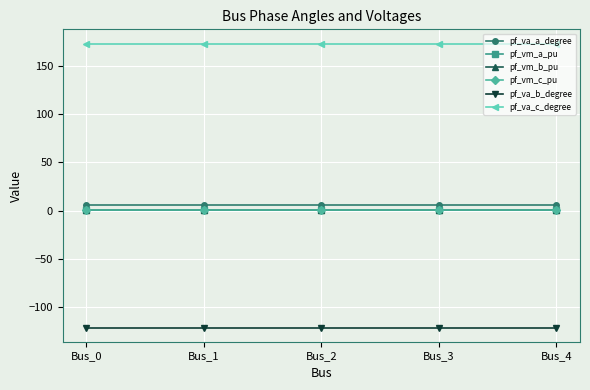

Is it true that pf_va_b_degree equals -121.3 at Bus_2?

True